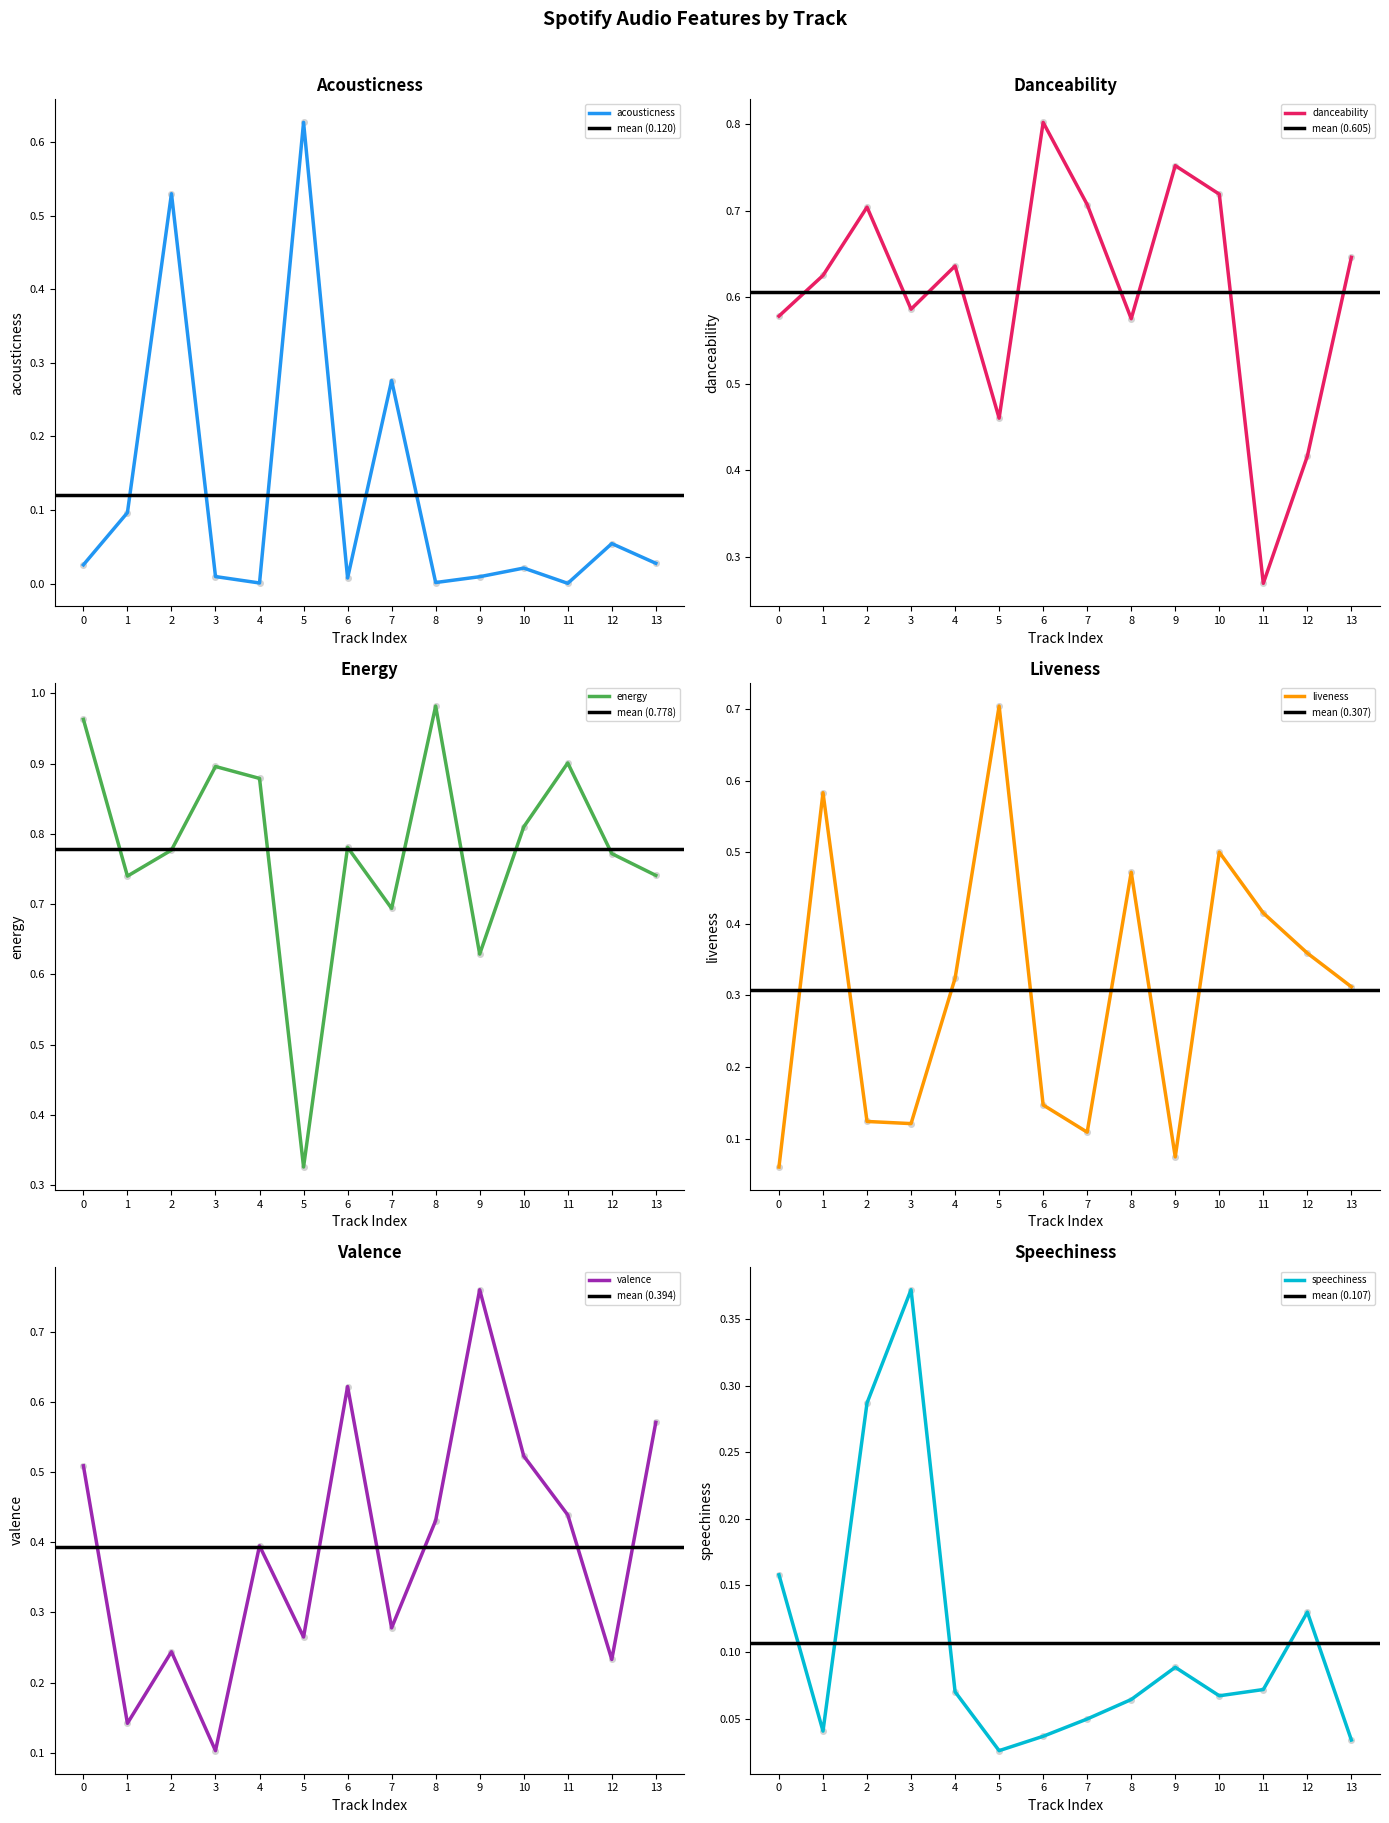

Where is the first local minimum for energy?

1